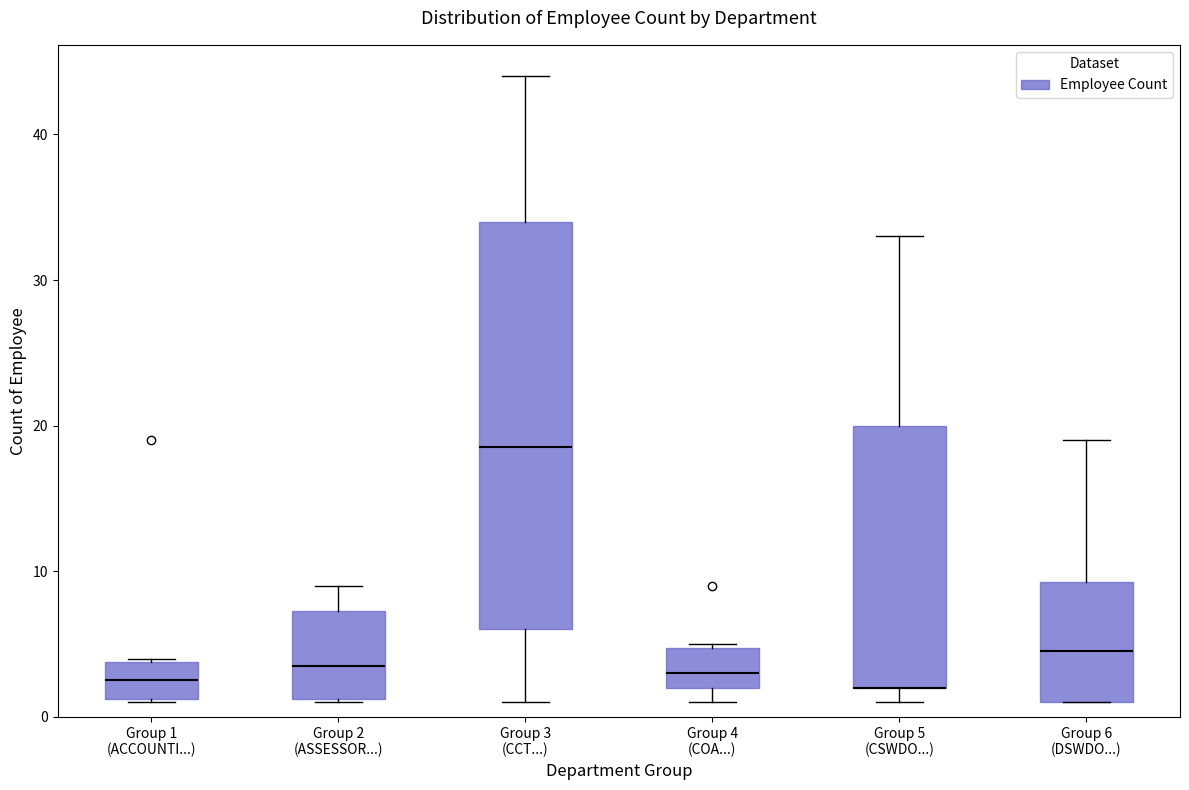

Reading left to right, transcribe this box plot: for each box, give where its median line is, the range the box spans, and where its two whiskers end, as read against the y-axis. The values are not printed on the chart, so give them approximately, as read against the axis.

Group 1 (ACCOUNTI...): median 3, box 1 to 4, whiskers 1 to 4
Group 2 (ASSESSOR...): median 4, box 1 to 7, whiskers 1 to 9
Group 3 (CCT...): median 19, box 6 to 34, whiskers 1 to 44
Group 4 (COA...): median 3, box 2 to 5, whiskers 1 to 5
Group 5 (CSWDO...): median 2 (drawn on the box's lower edge), box 2 to 20, whiskers 1 to 33
Group 6 (DSWDO...): median 5, box 1 to 9, whiskers 1 to 19